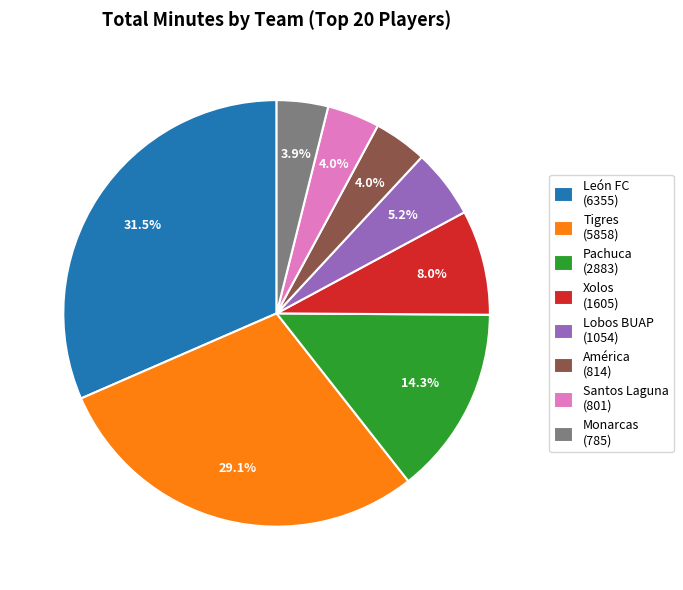

What is the ratio of the value at Monarcas (785) to the value at Pachuca (2883)?

0.3